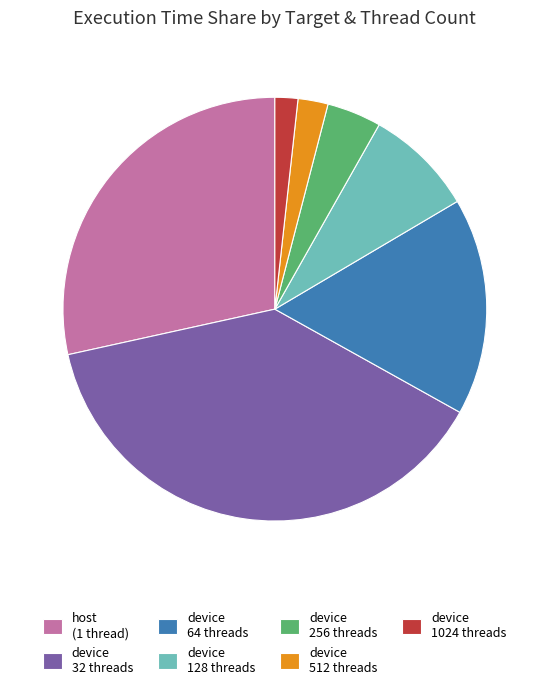

What is the smallest slice in the pie chart?

device 1024 threads